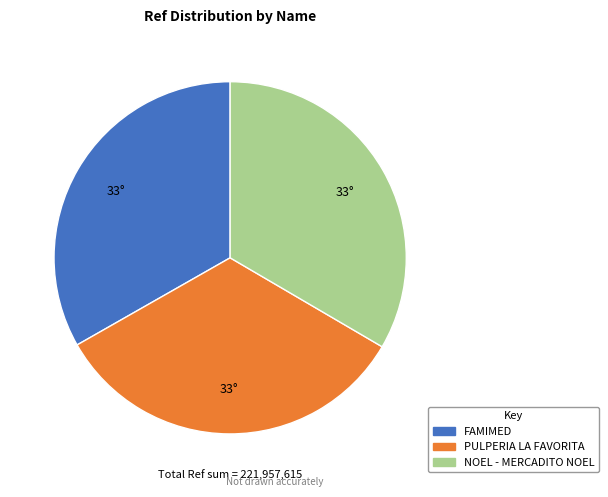

How many slices are in this pie chart?

3